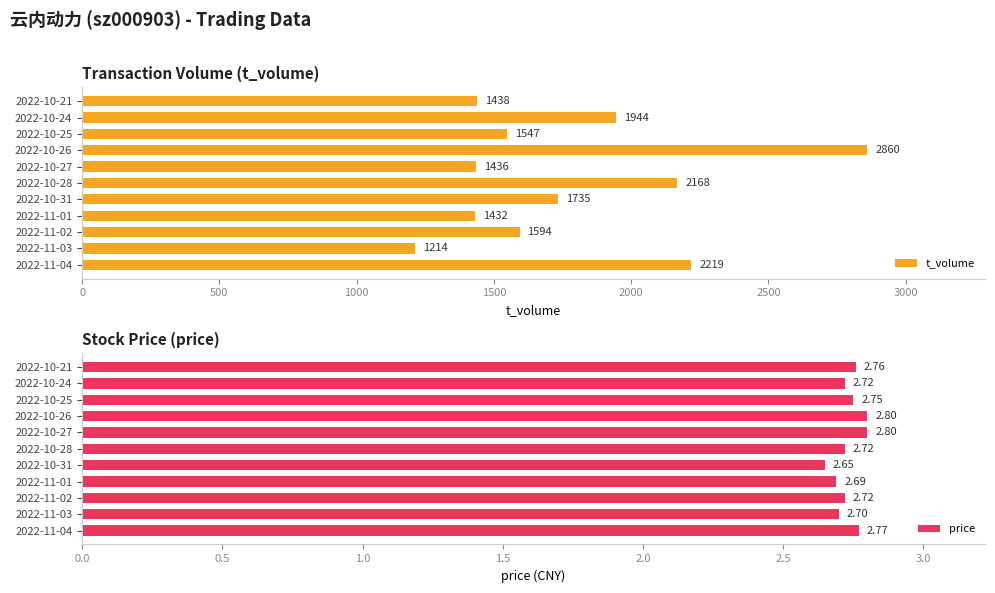

What is the sum of the price values at 2022-10-24 and 2022-10-31?

5.4